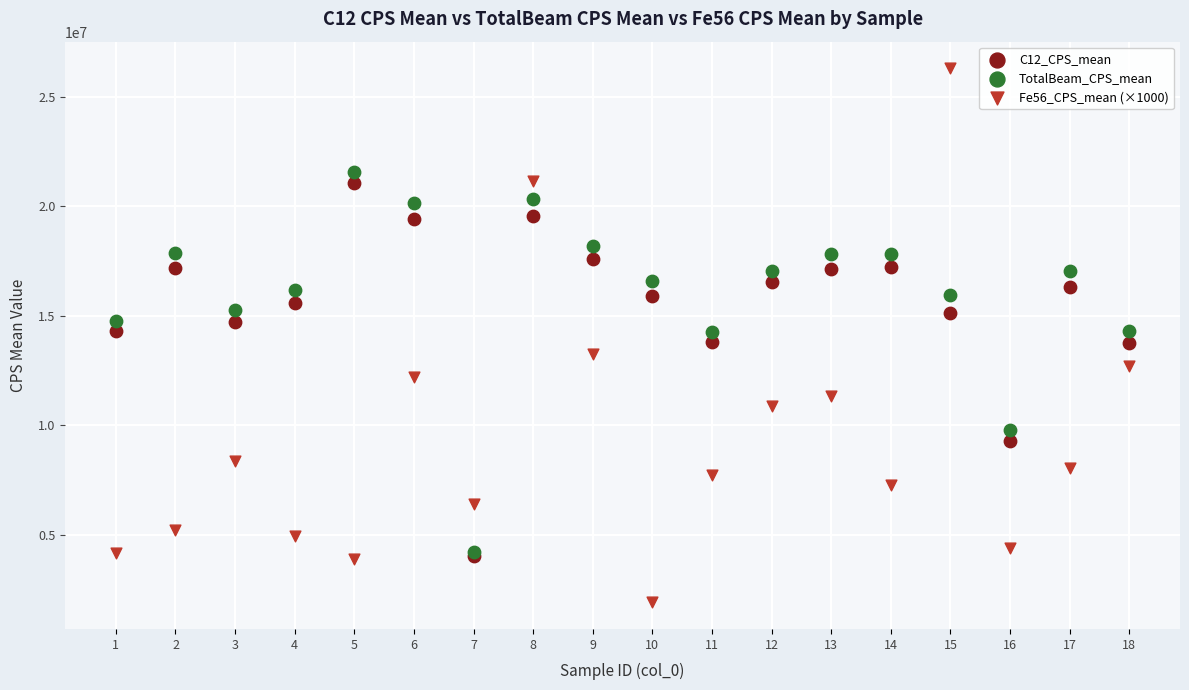

Which series contains the highest Y value?

Fe56_CPS_mean (×1000)